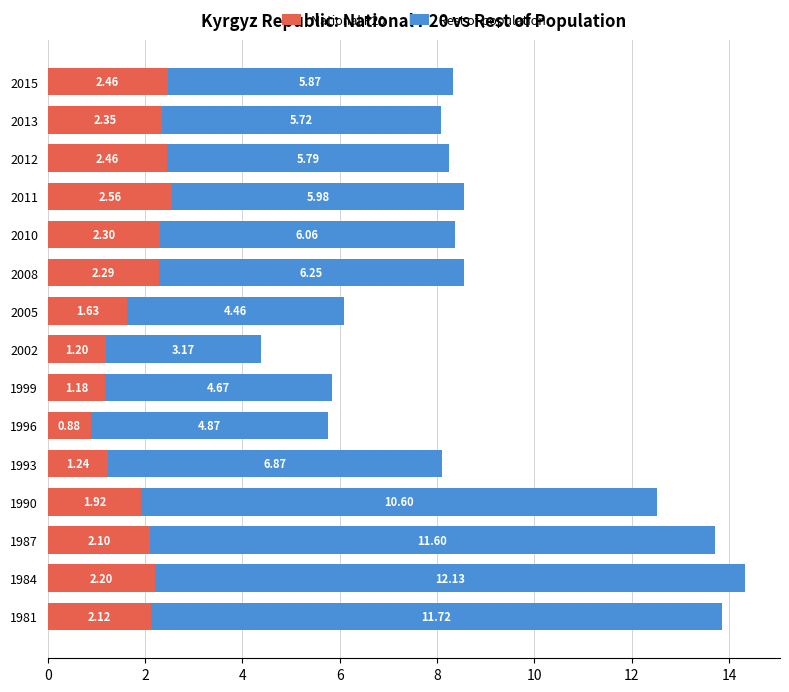

At which category is the sum across all series the highest?

1984